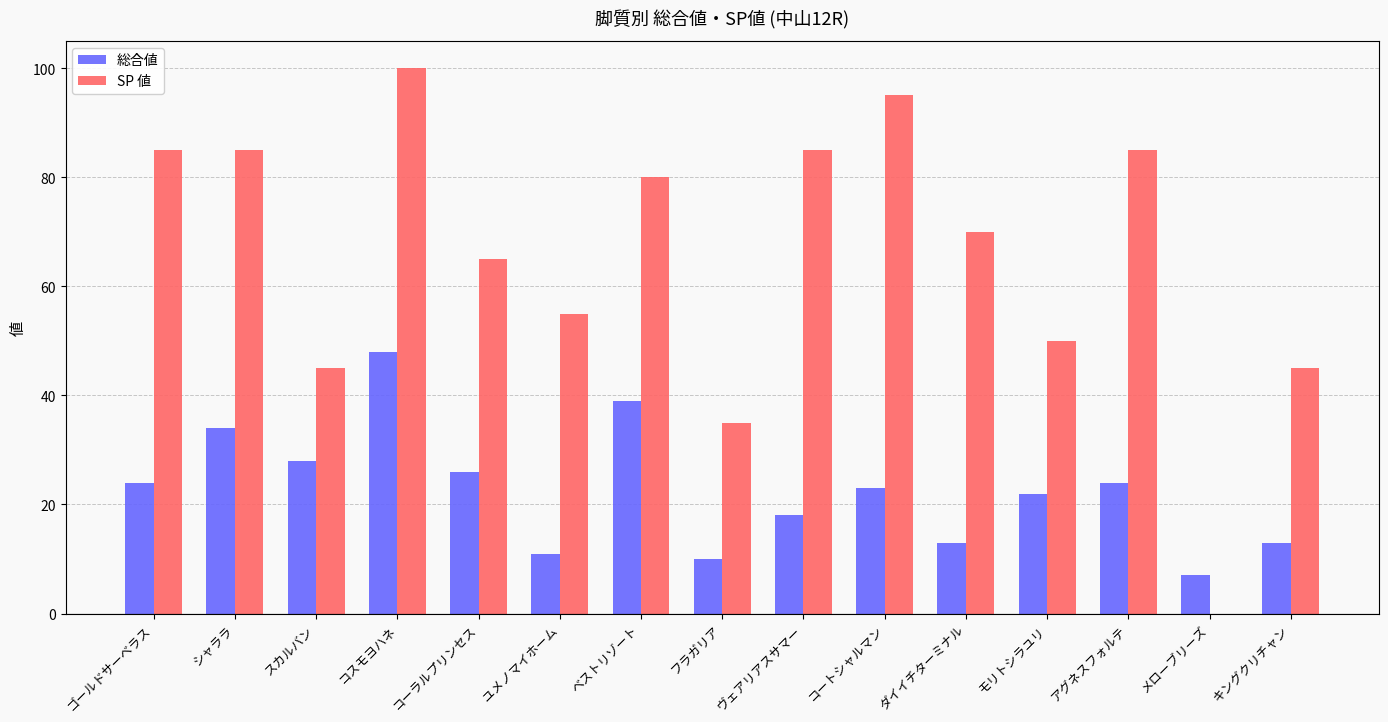

The value of 総合値 at ヴェアリアスサマー is 11. True or false?

False